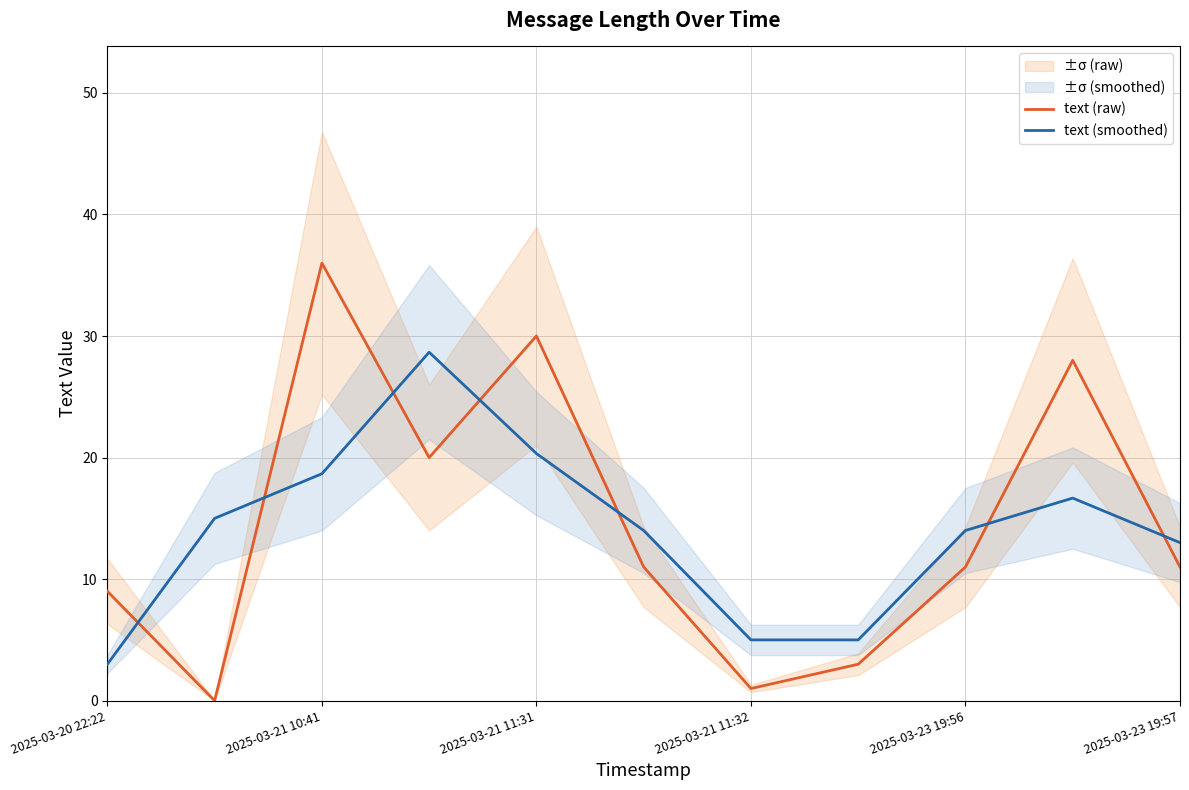

True or false: text (raw) has a value of 1.0 at 2025-03-21 11:32.

True